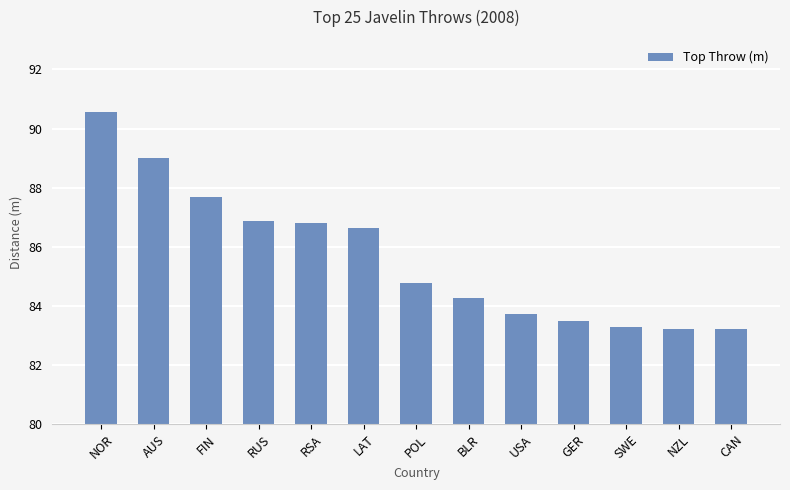

Count the number of categories in the chart.

13